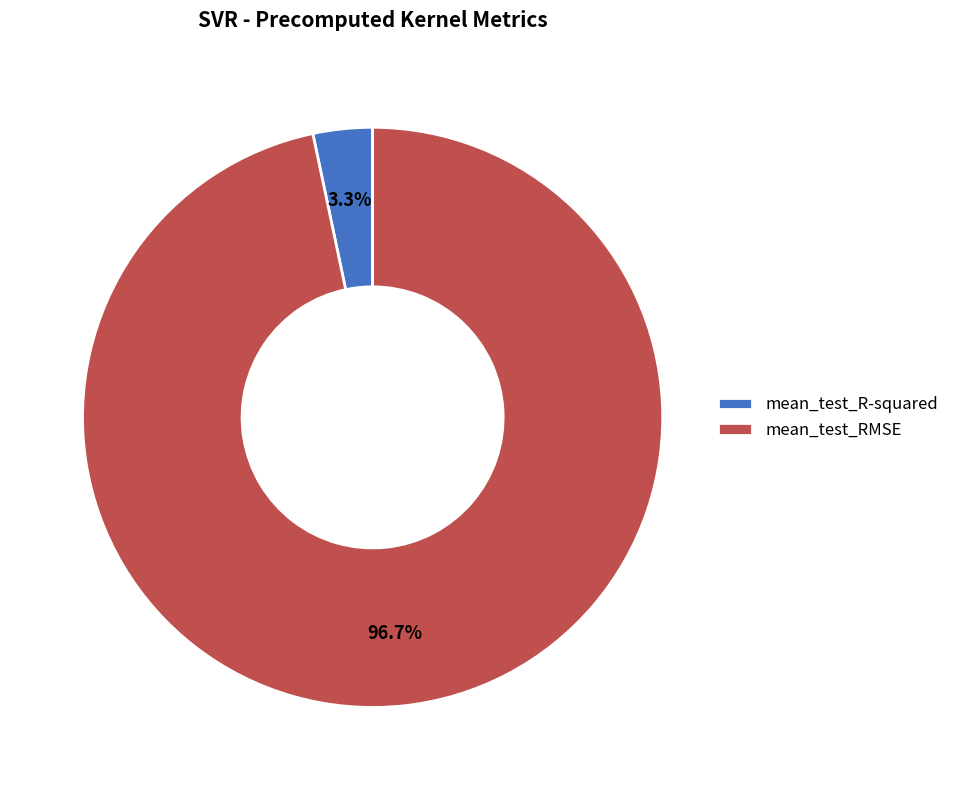

Which category has the smallest portion of the pie?

mean_test_R-squared